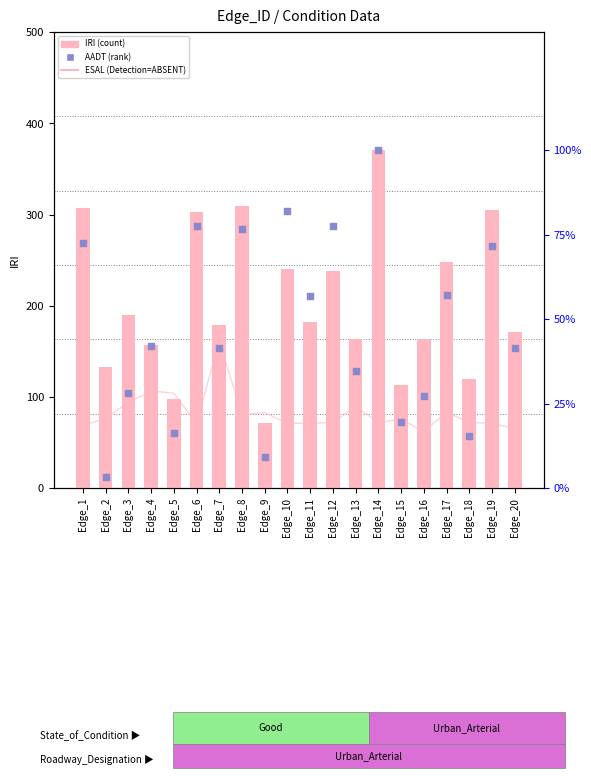

At how many categories does at least one series exceed 9095?

12